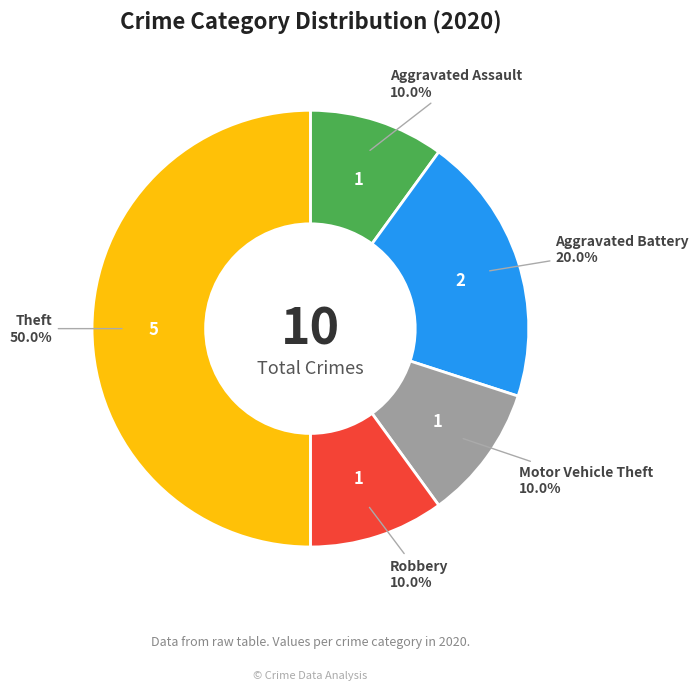

How much of the chart is everything except Theft?

50.0%